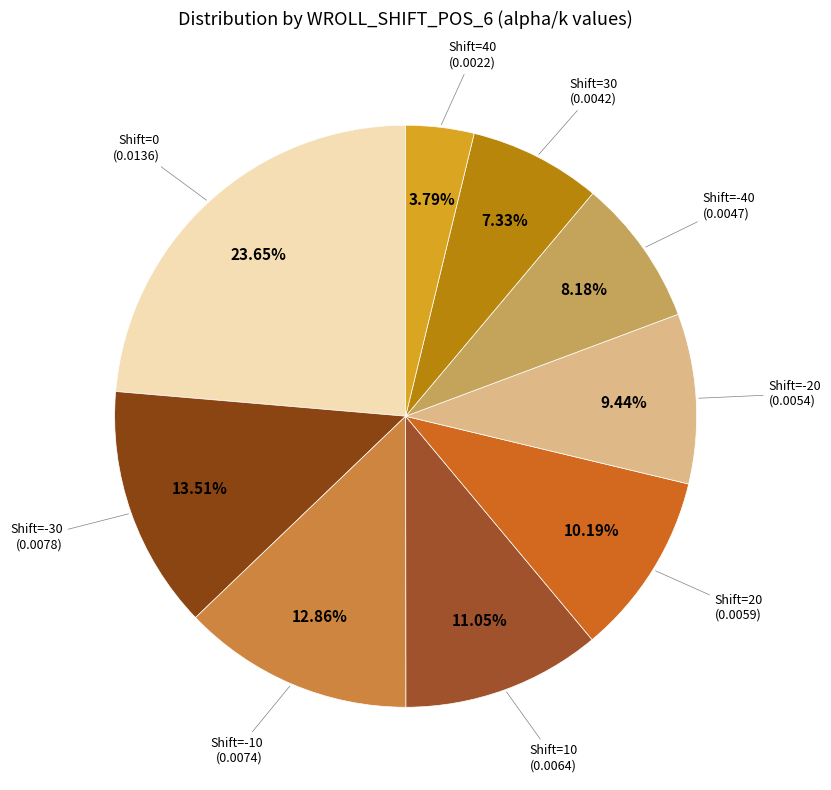

Count the number of slices in the pie.

9